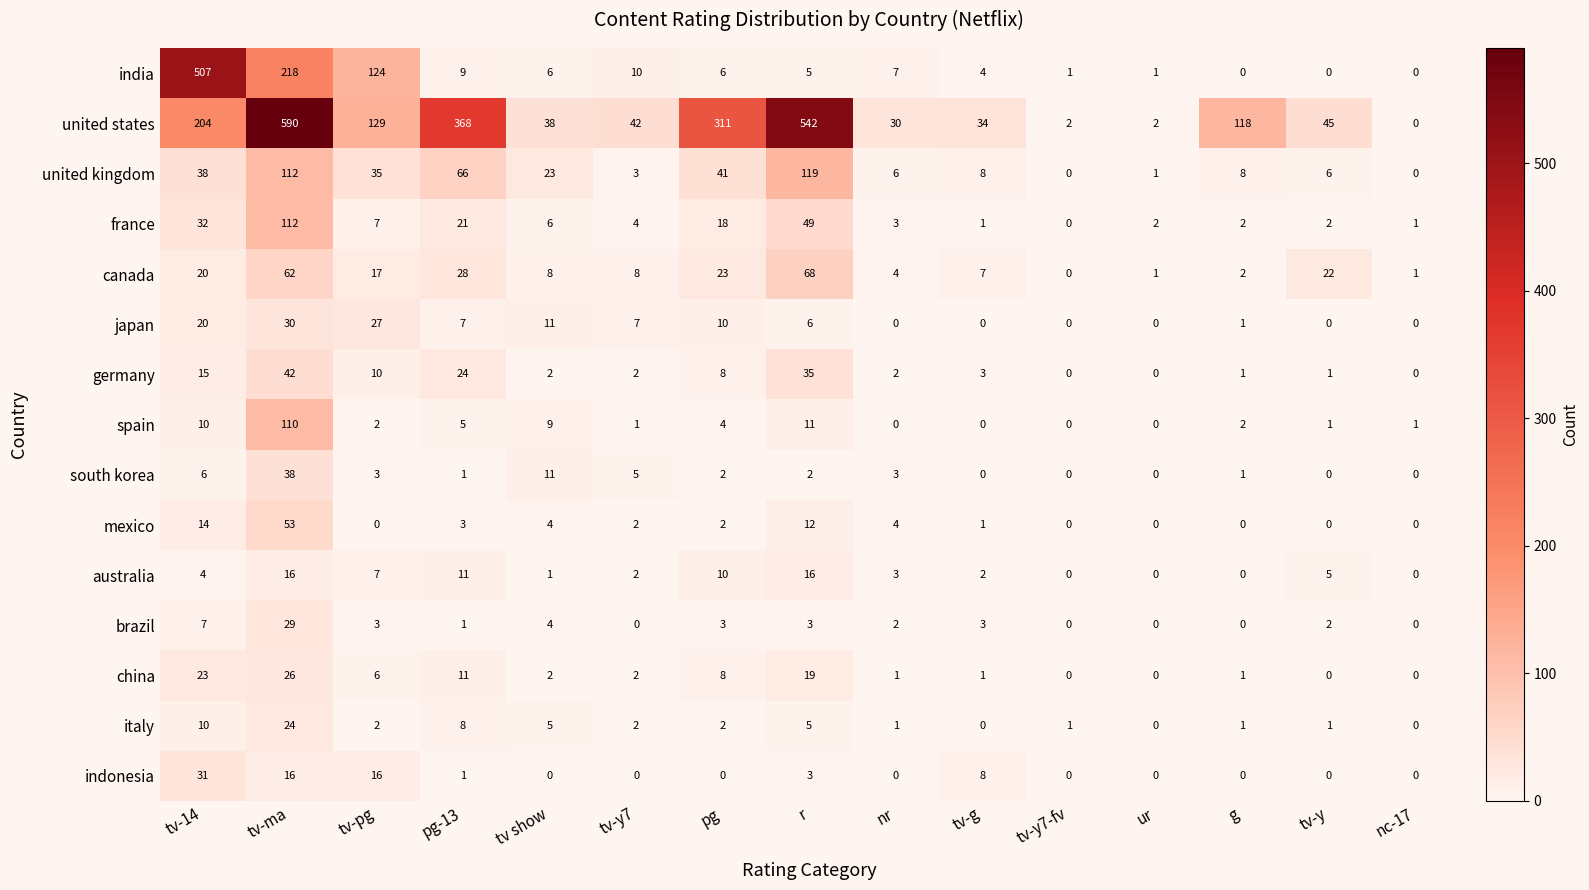

Which label corresponds to the largest value in the chart?

tv-ma